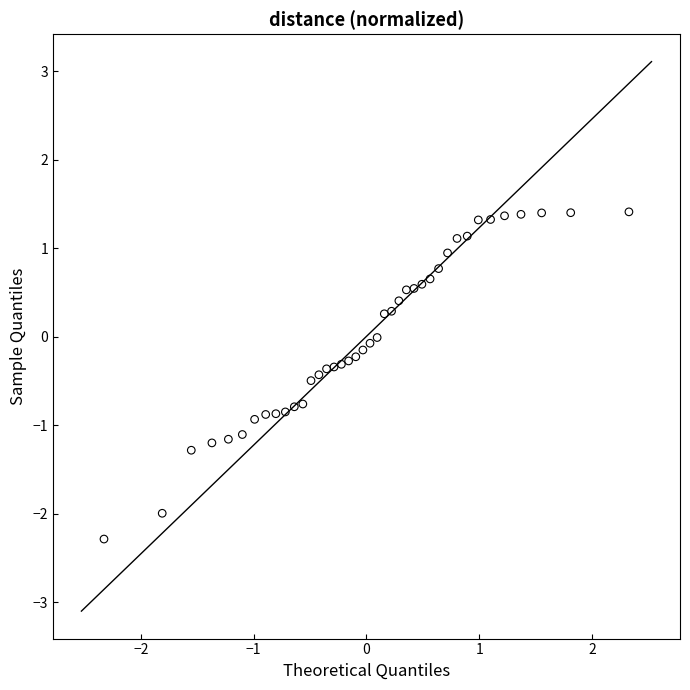

What is the range of Y values (max minus min)?

3.7